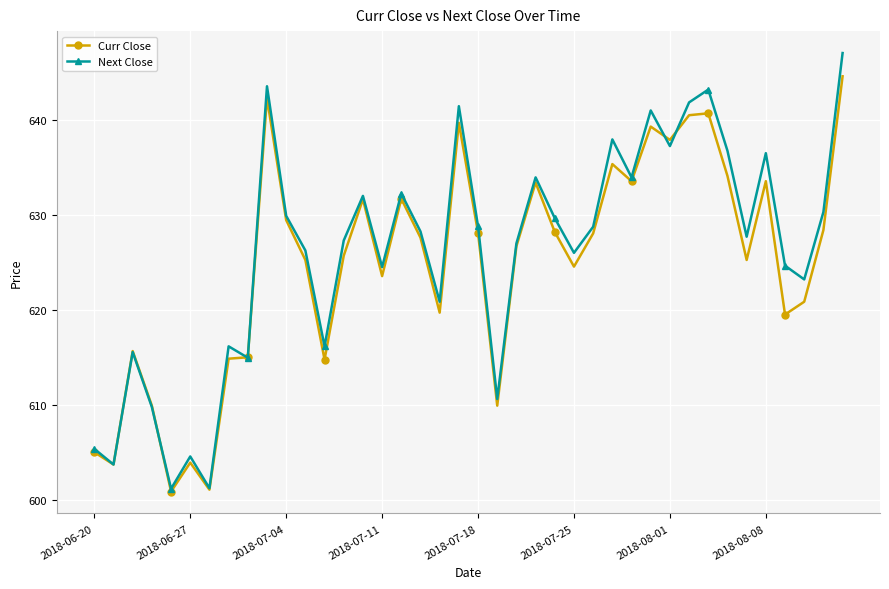

True or false: Next Close has more than 2 points higher than both neighbors.

True